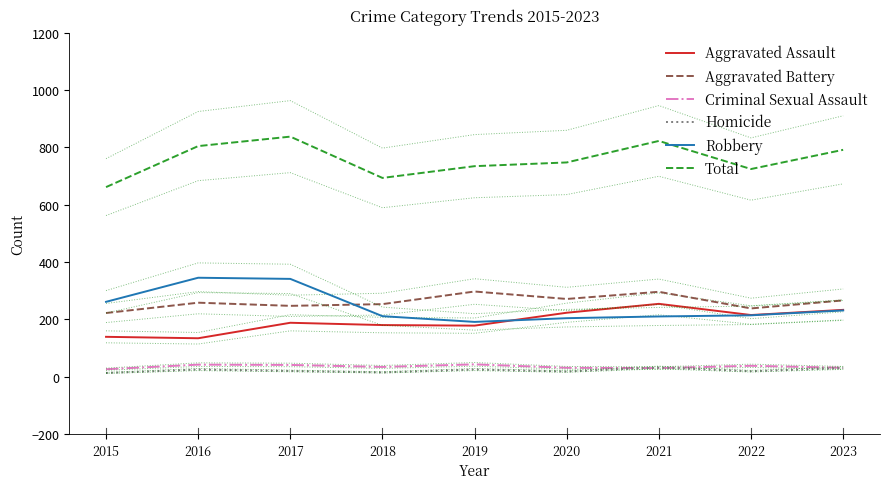

What is the minimum value for Criminal Sexual Assault?

26